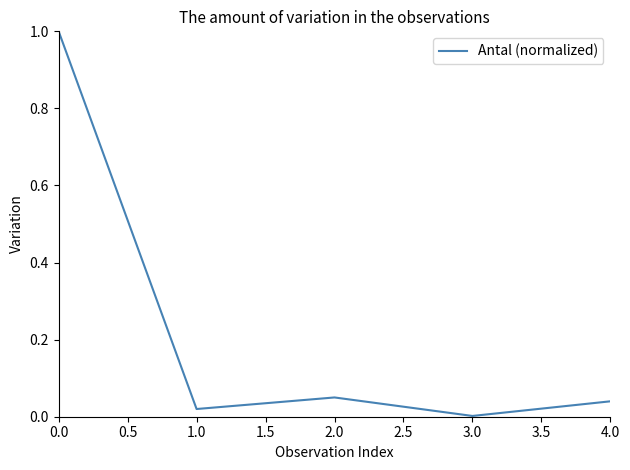

What is the difference between the maximum and minimum values?

1.0